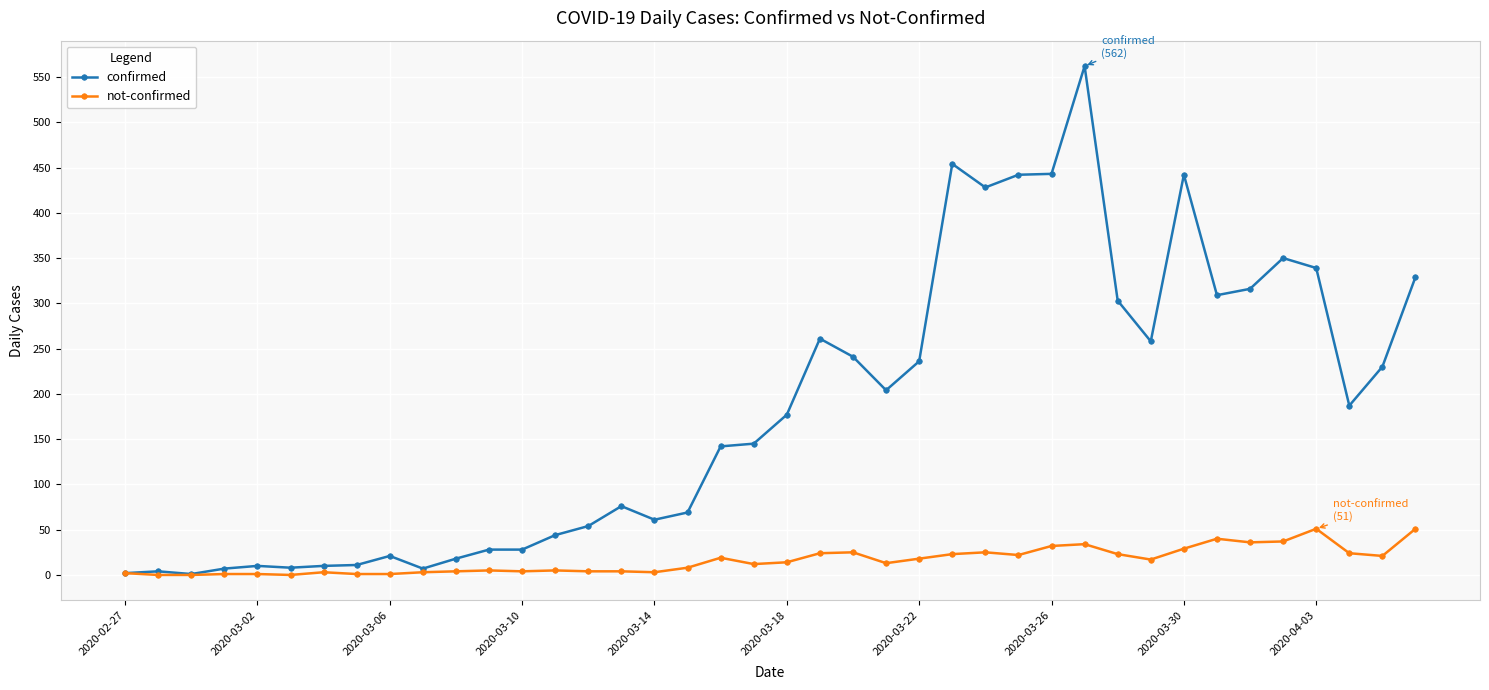

Which series has the largest range (max minus min)?

confirmed